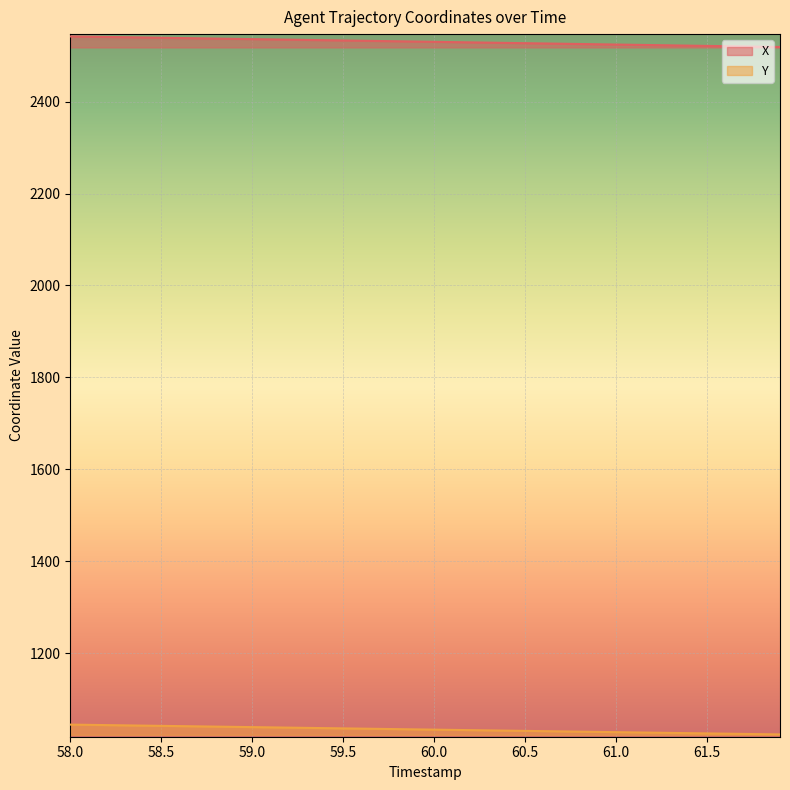

Does the chart display data point markers on the line(s)?

No